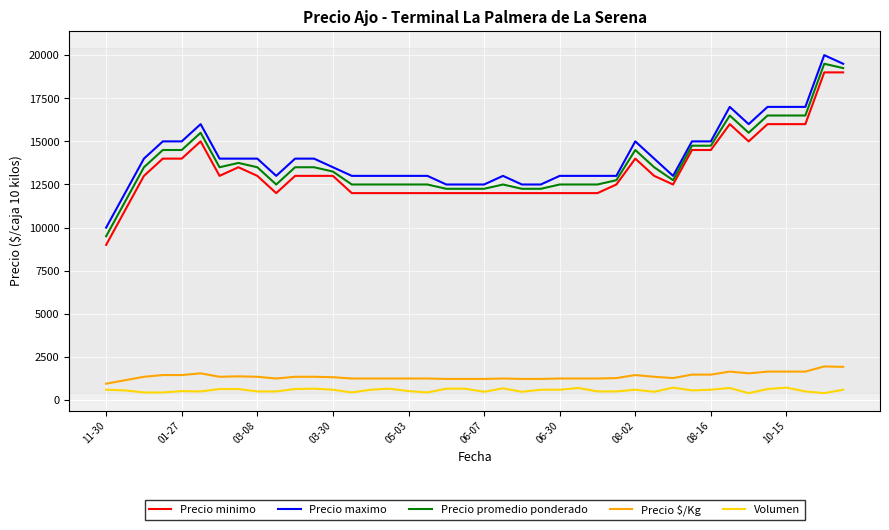

At how many categories does at least one series exceed 14543?

13